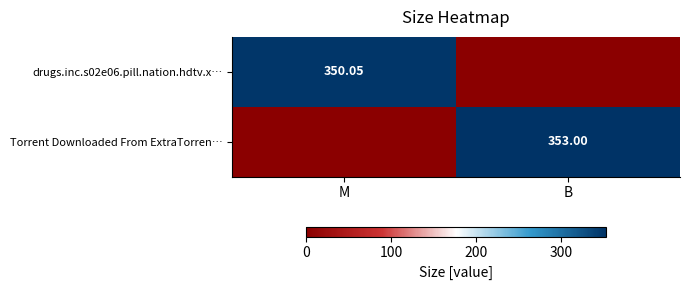

Where is drugs.inc.s02e06.pill.nation.hdtv.x… nearest to the value 175?

B